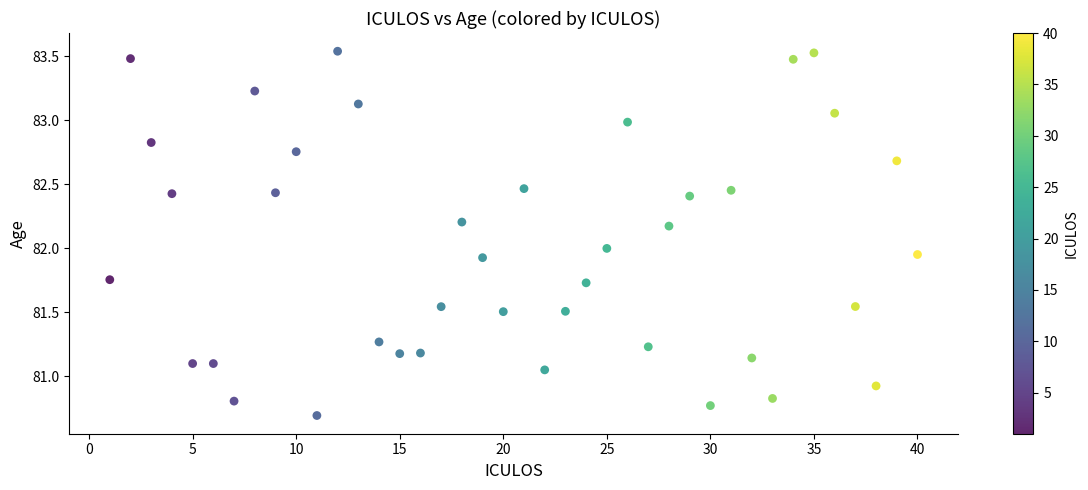

What is the range of X values (max minus min)?

39.0